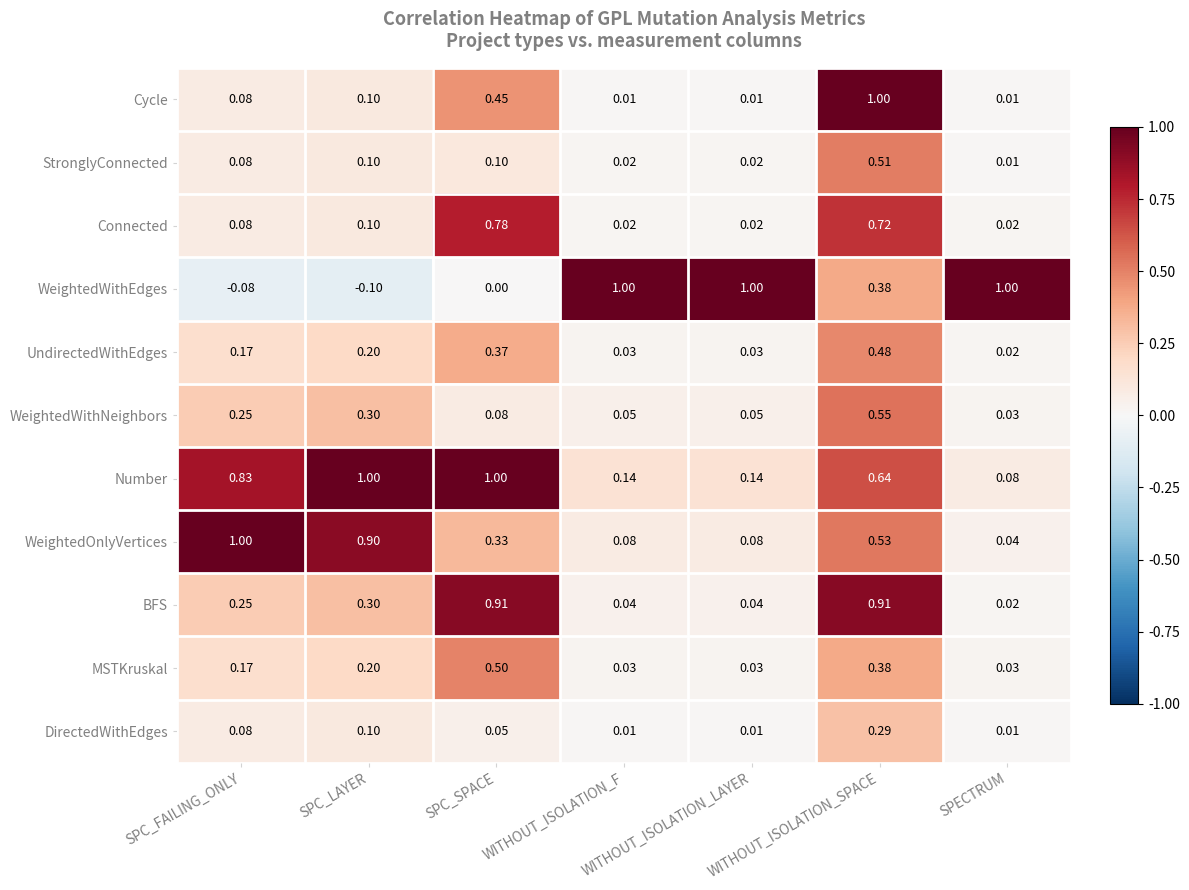

Which series has the largest total across all categories?

Number